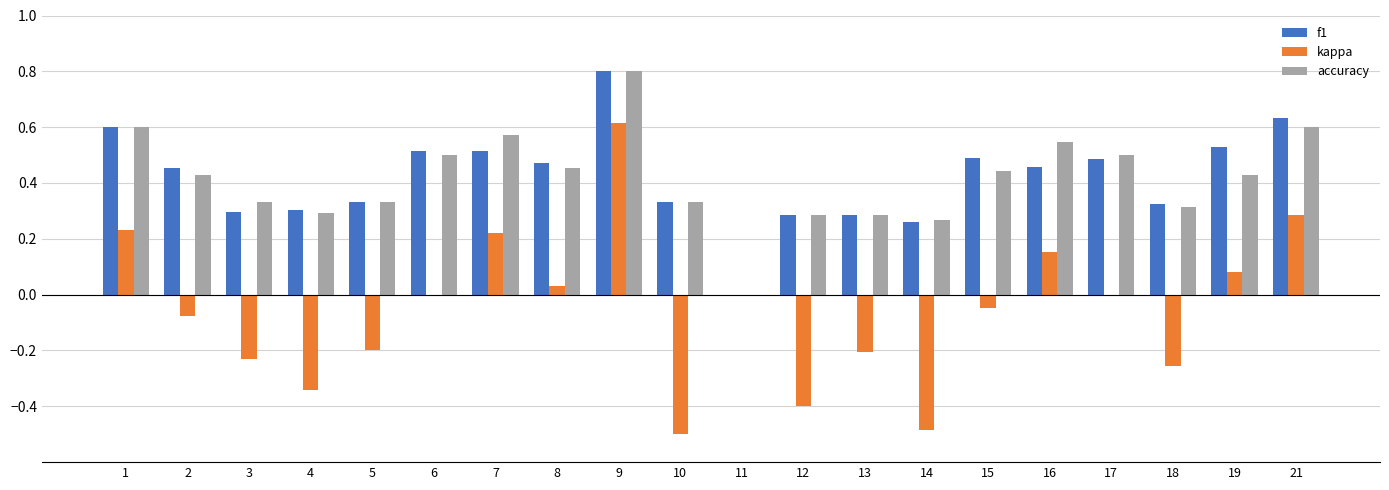

Between 10 and 16, which series saw the biggest shift?

kappa